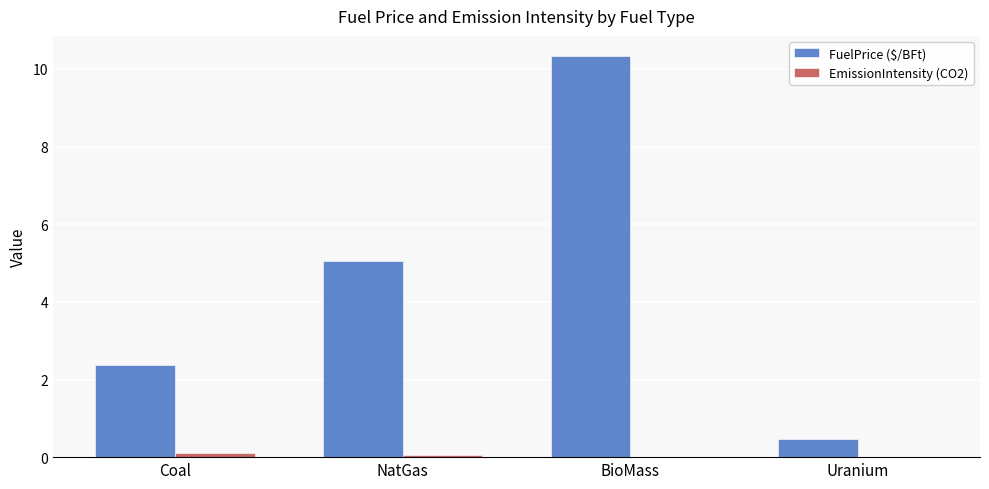

True or false: FuelPrice ($/BFt) has a value of 6.8 at BioMass.

False